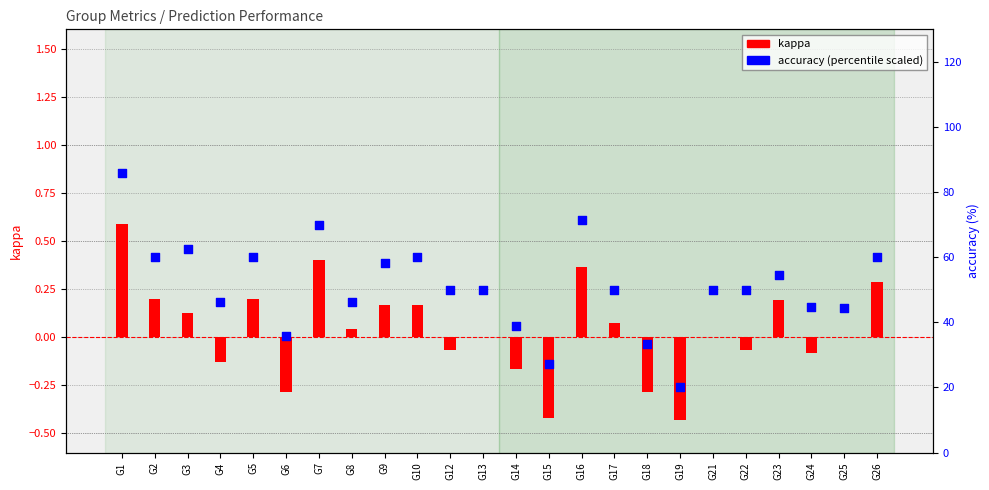

Which series reaches the maximum Y coordinate?

accuracy